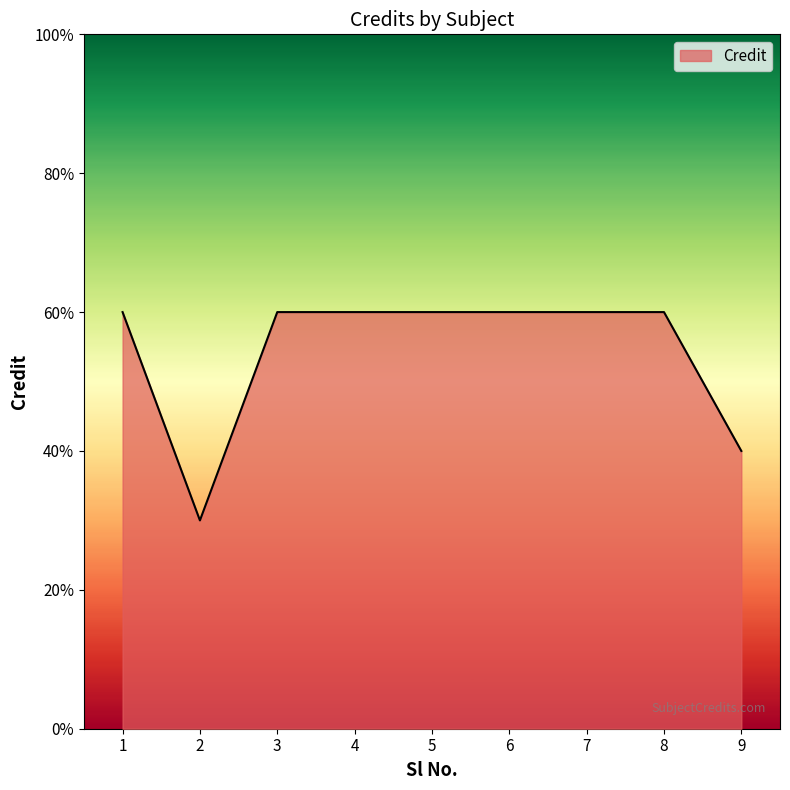

Which category has the highest value across all series?

1